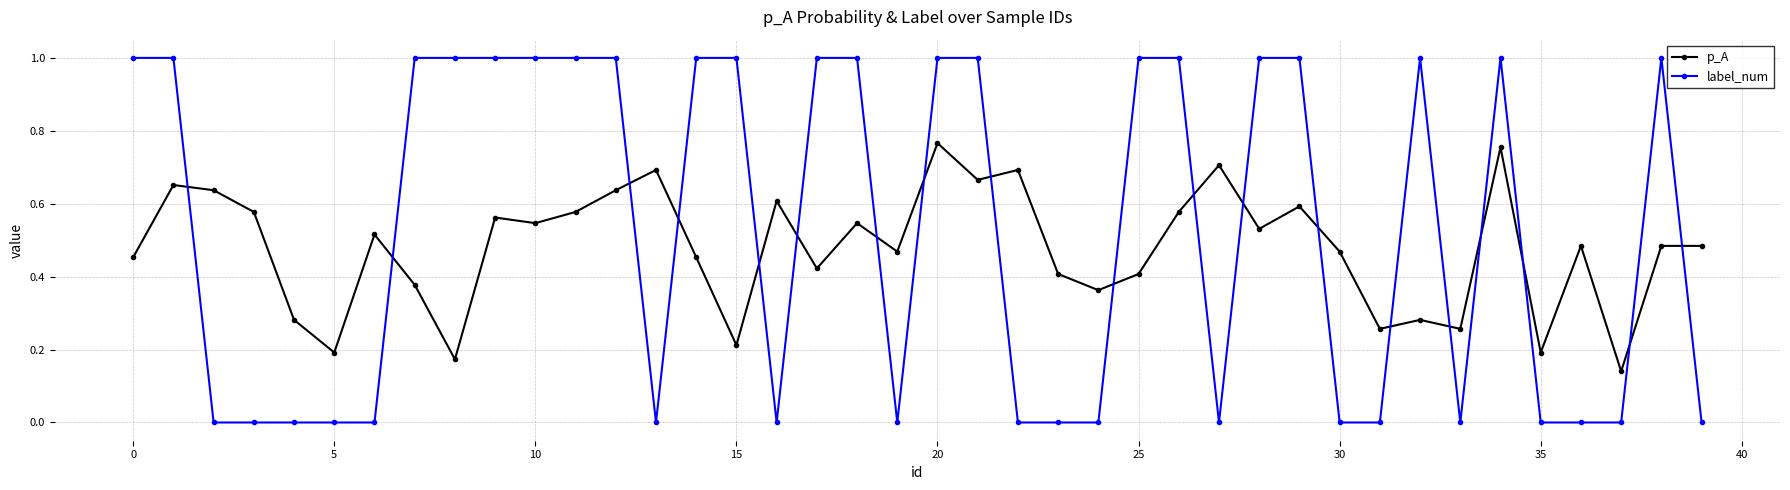

How many values in the label_num series are below 1?

19